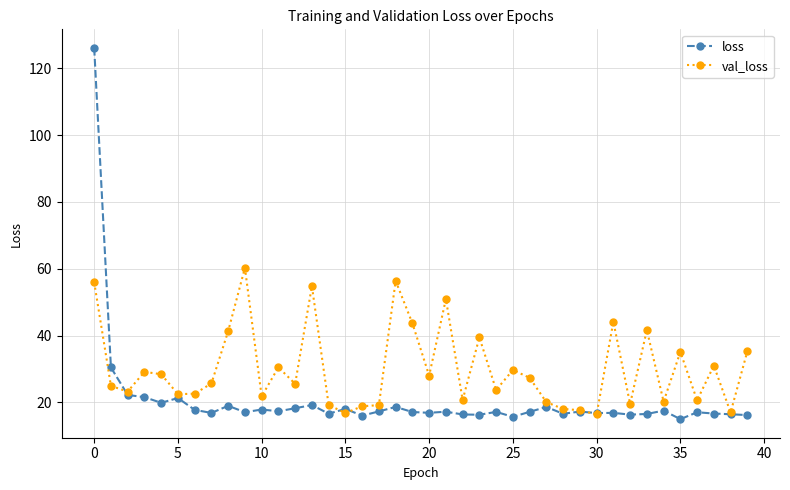

What is the difference between the maximum and minimum values in the val_loss series?

43.9